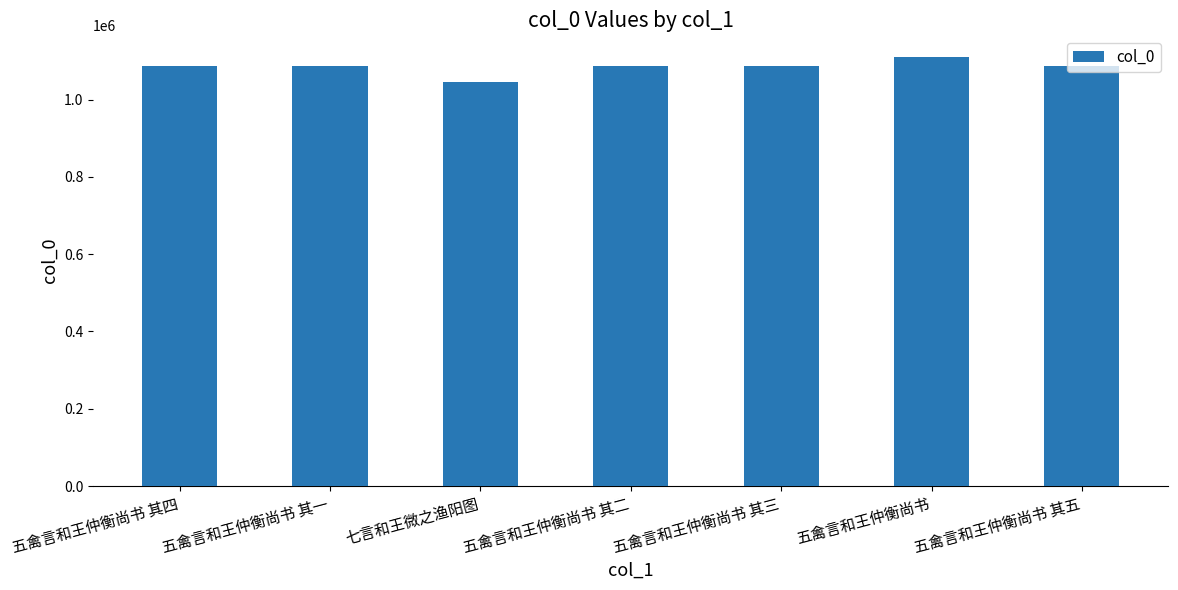

What is the maximum value shown in the chart?

1111057